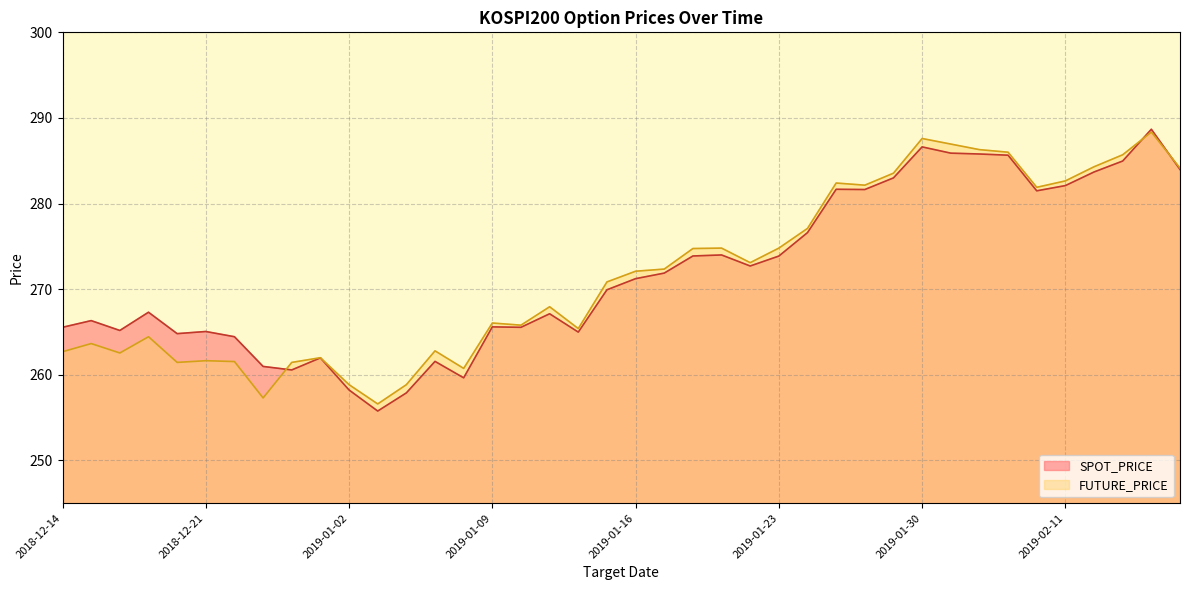

At which category does FUTURE_PRICE reach its first local valley?

2018-12-18